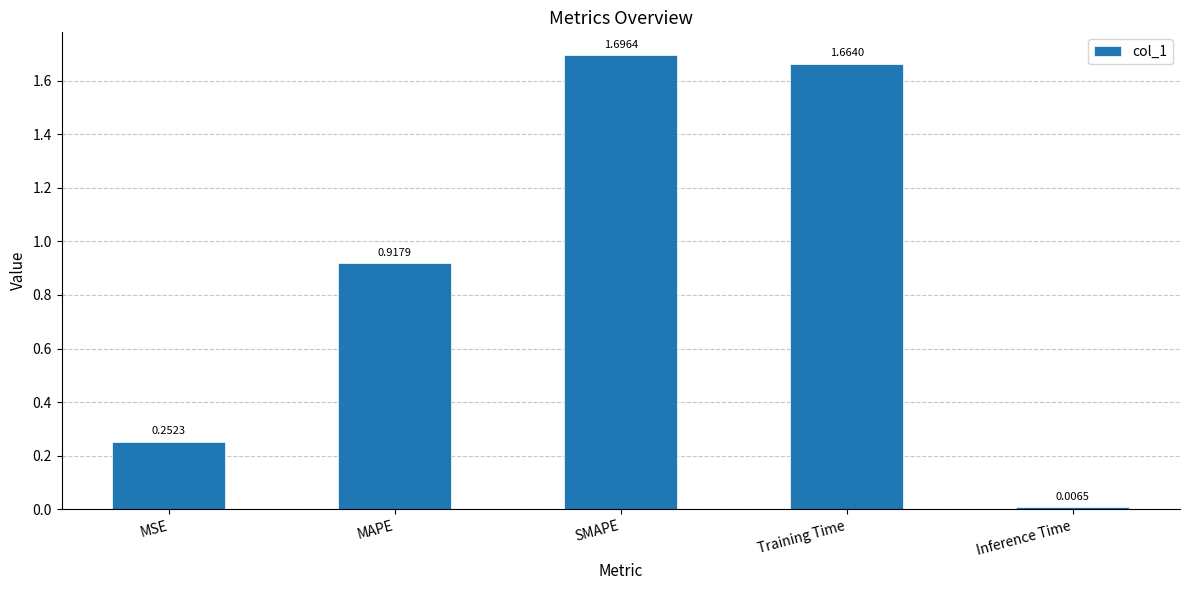

Which has a higher value, Training Time or MAPE?

Training Time